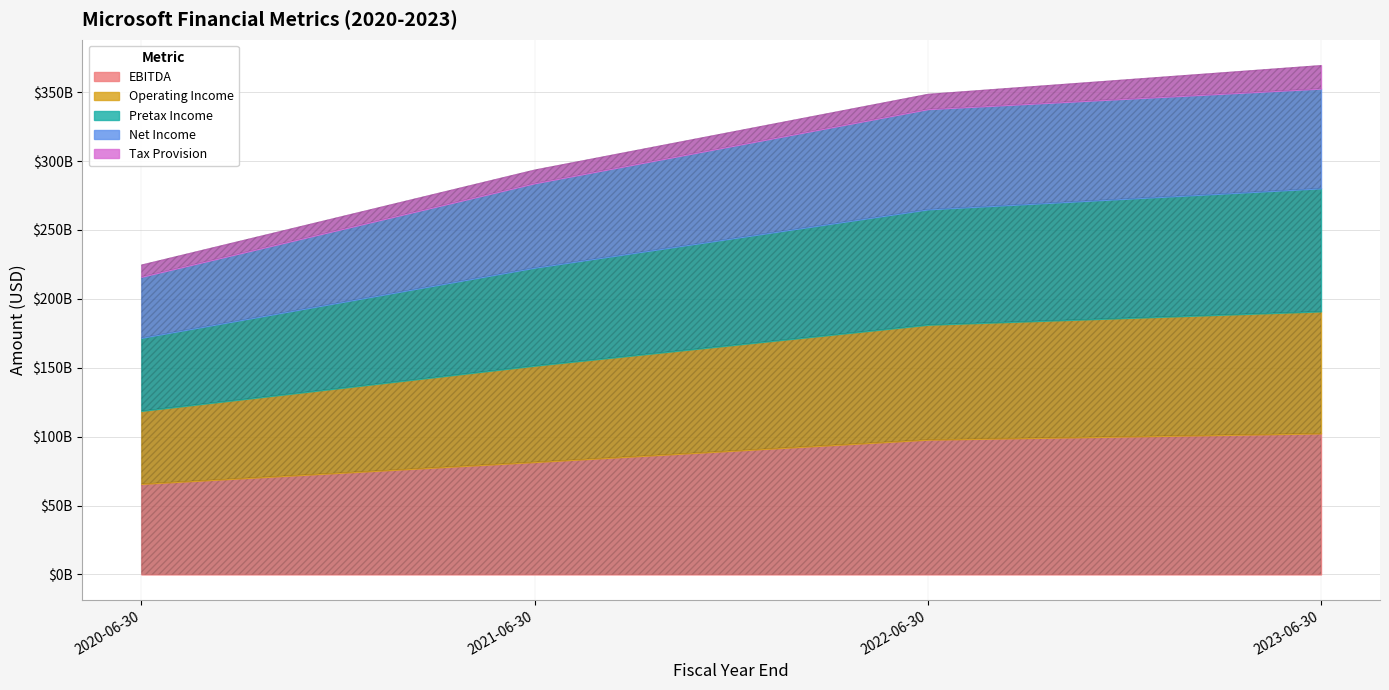

At which category is the sum across all series the highest?

2023-06-30